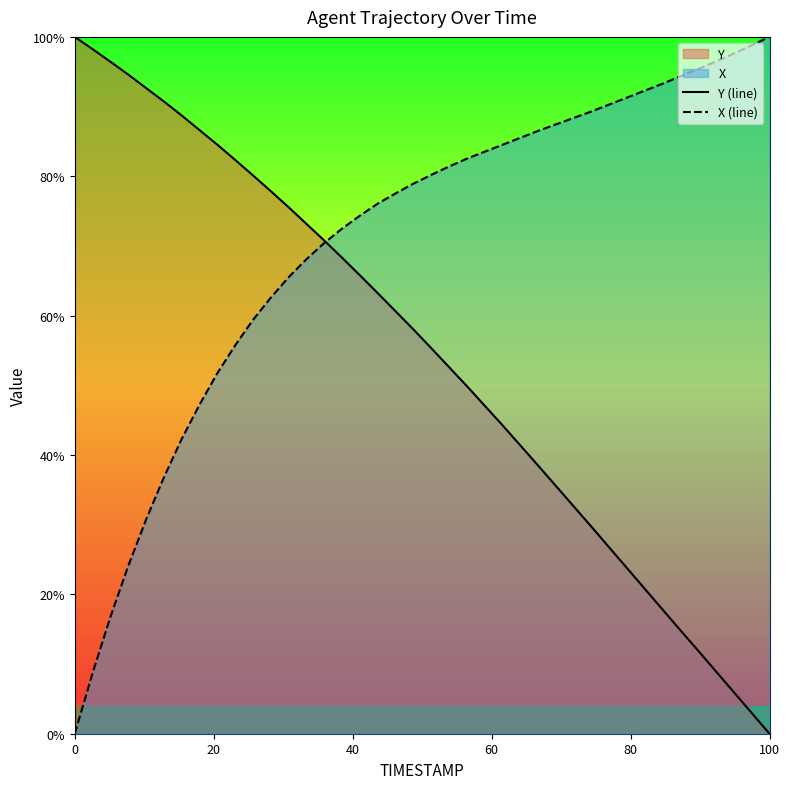

True or false: Y (line) has more than 2 points higher than both neighbors.

False